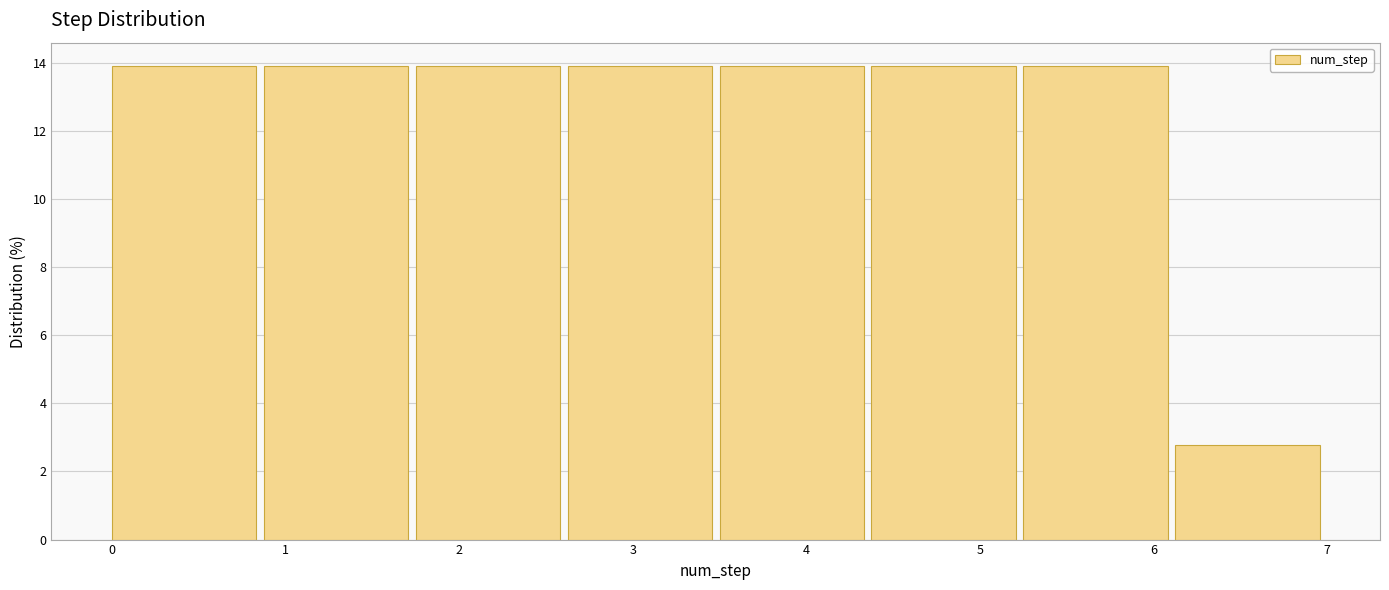

Reading left to right, transcribe this chart: for each bar, give the range it covers on the x-axis and its height. Neither the bar edges nor the heights are printed on the chart, so give them approximately, as read against the axes.

0.0 to 0.9: 13.8
0.9 to 1.8: 13.8
1.8 to 2.6: 13.8
2.6 to 3.5: 13.8
3.5 to 4.4: 13.8
4.4 to 5.3: 13.8
5.3 to 6.1: 13.8
6.1 to 7.0: 2.8